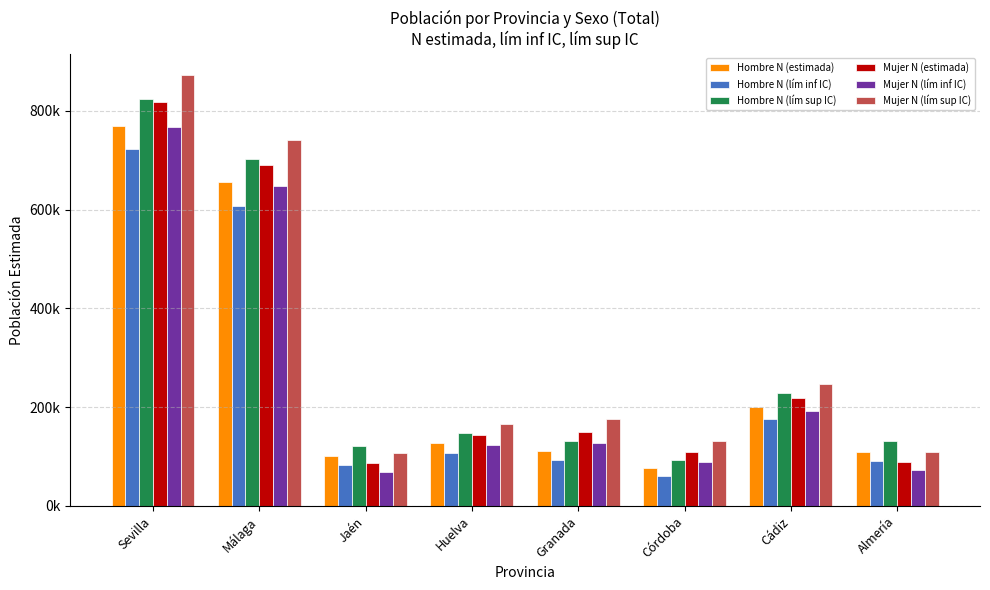

At which category is the sum across all series the highest?

Sevilla